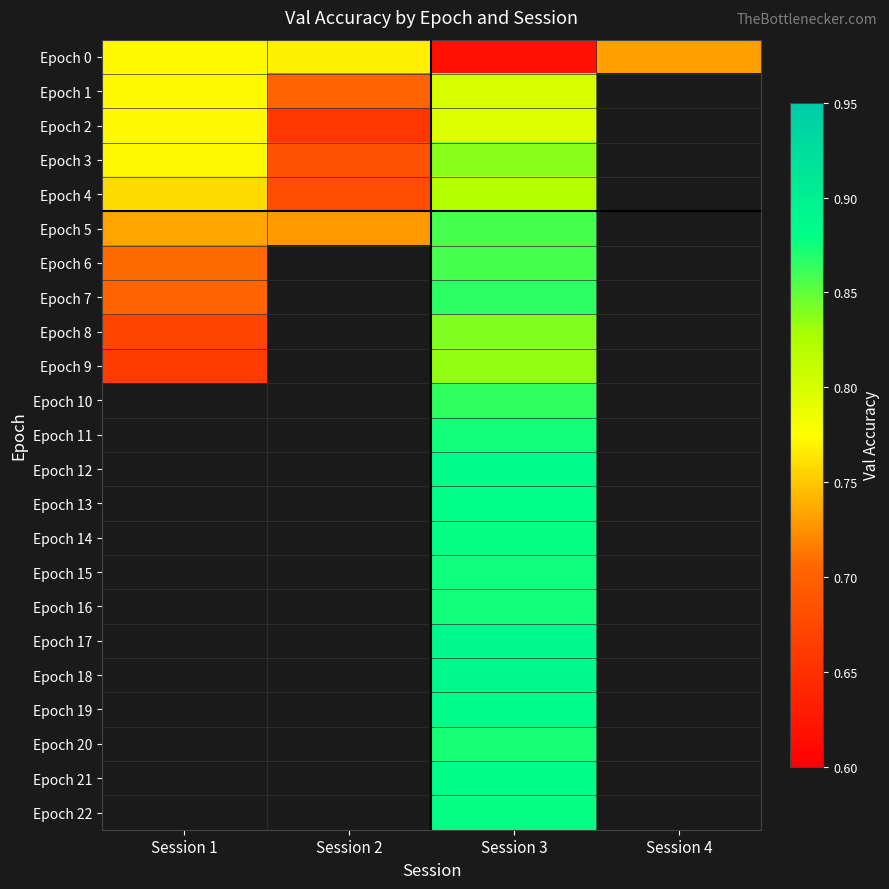

What is the difference between the highest and lowest values at Session 1?

0.1